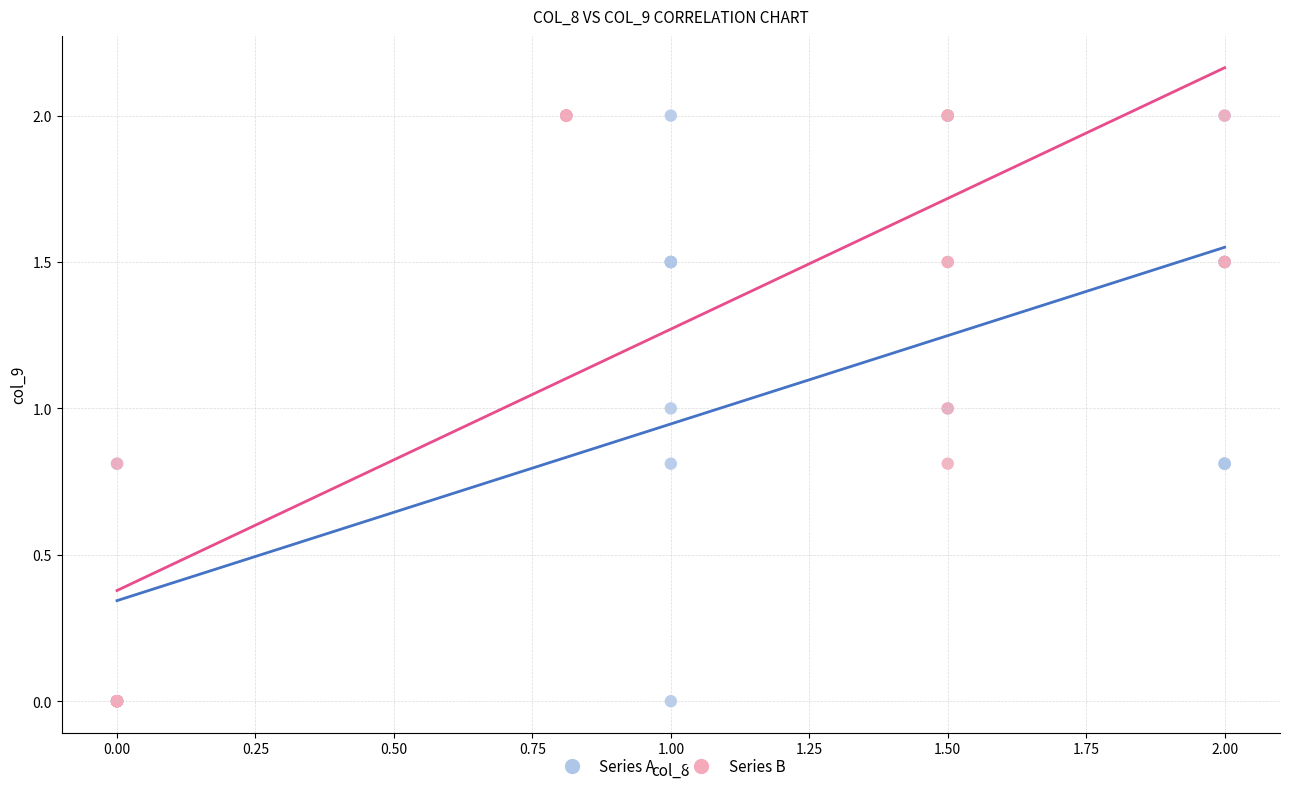

What are all the series names shown in the legend?

Series A, Series B